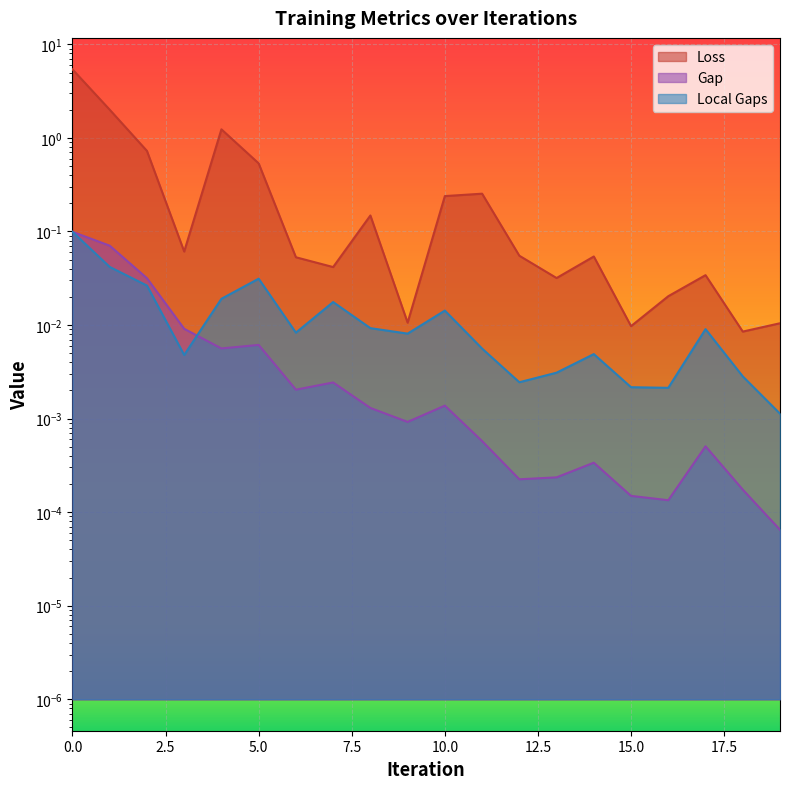

How many lines are shown in the chart?

3